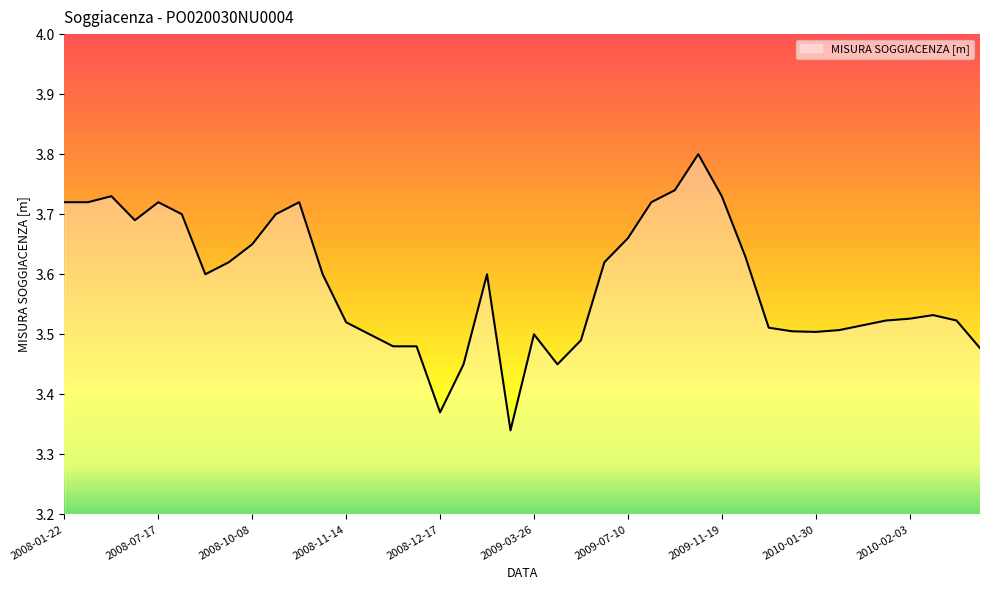

What is the difference between the maximum and minimum values?

0.5